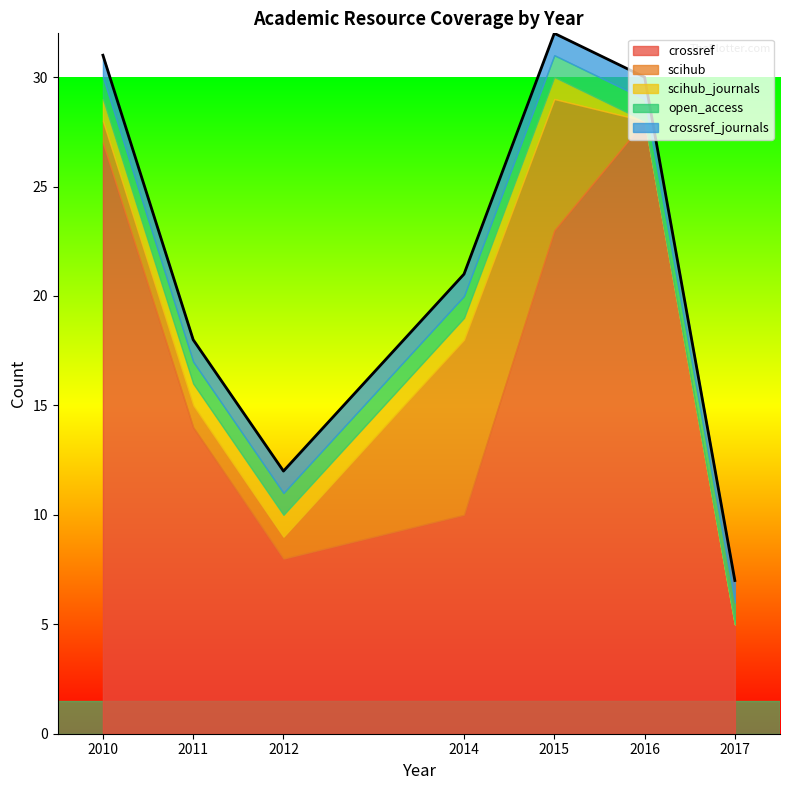

The value of open_access at 2010 is 1. True or false?

True